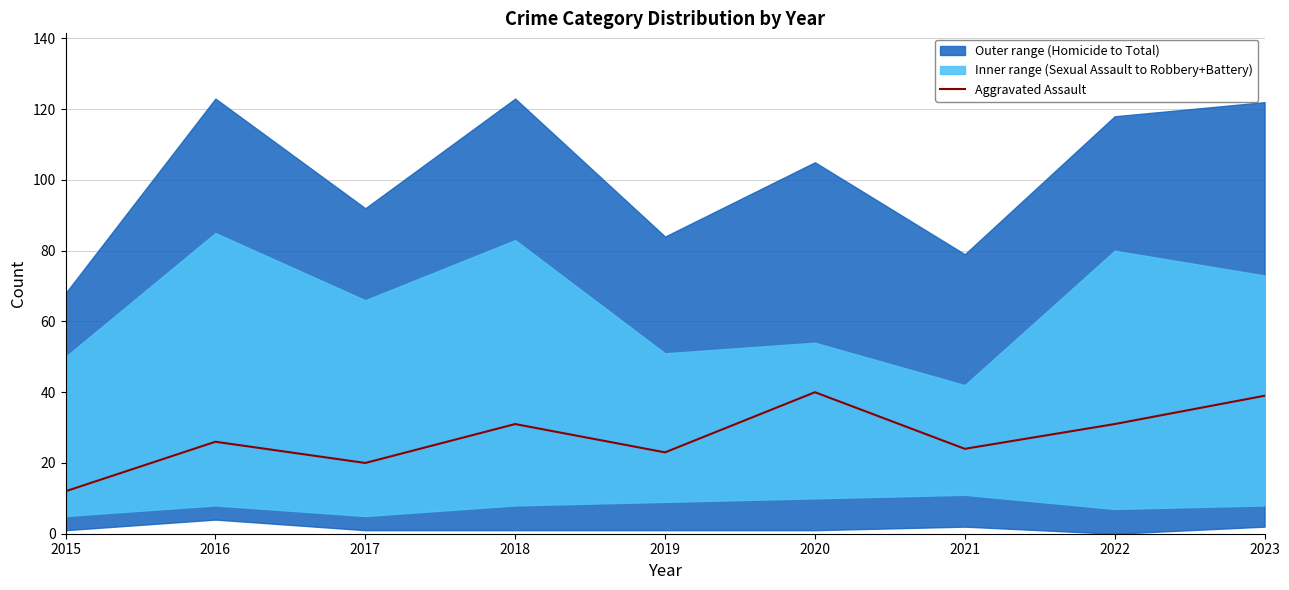

Reading left to right, what are all the values shown in this chart?

12	26	20	31	23	40	24	31	39